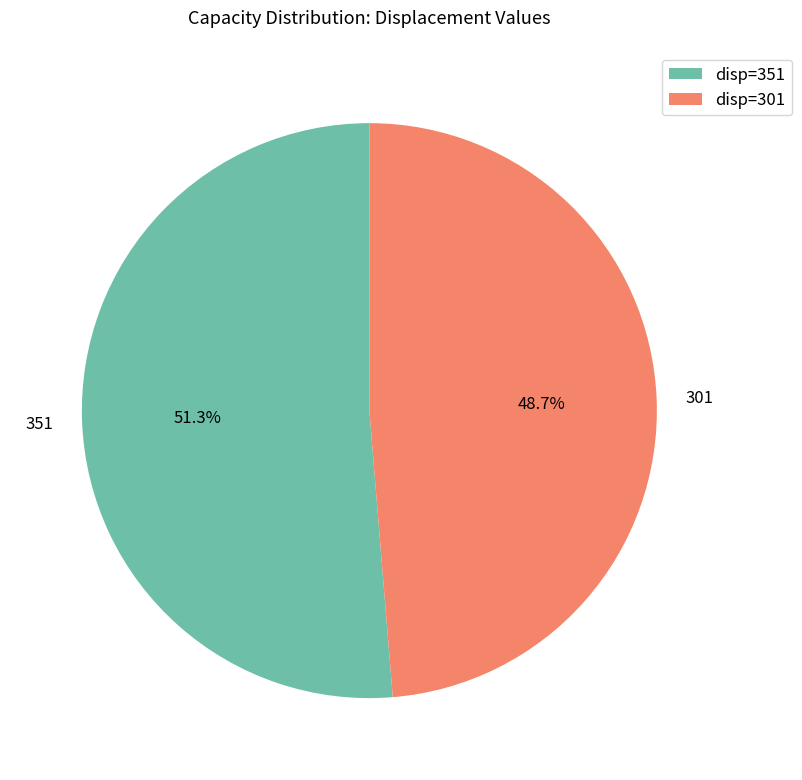

Combined, do disp=351 and disp=301 account for over 50%?

Yes